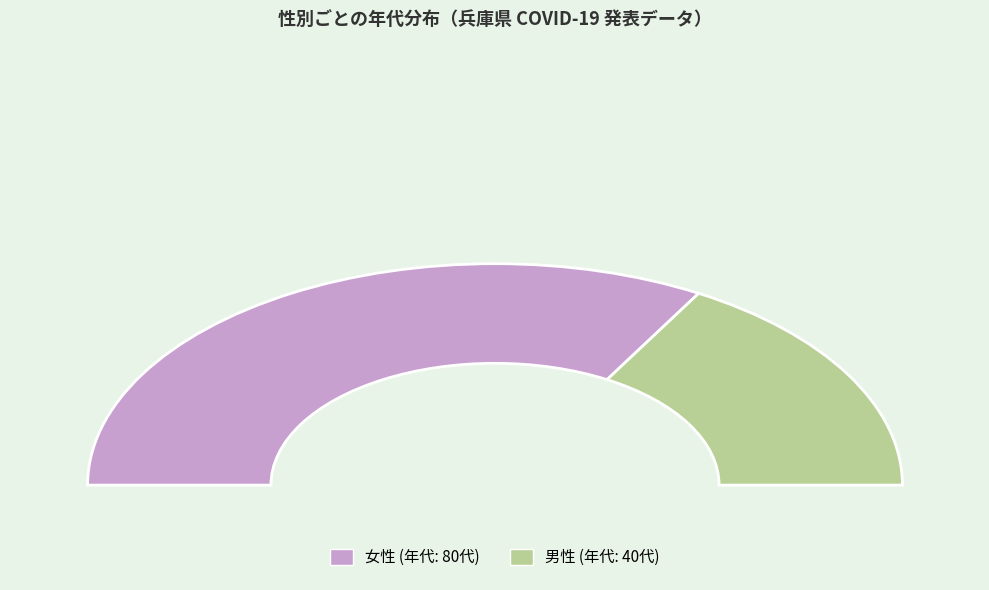

Rank the categories by value from lowest to highest.

男性, 女性